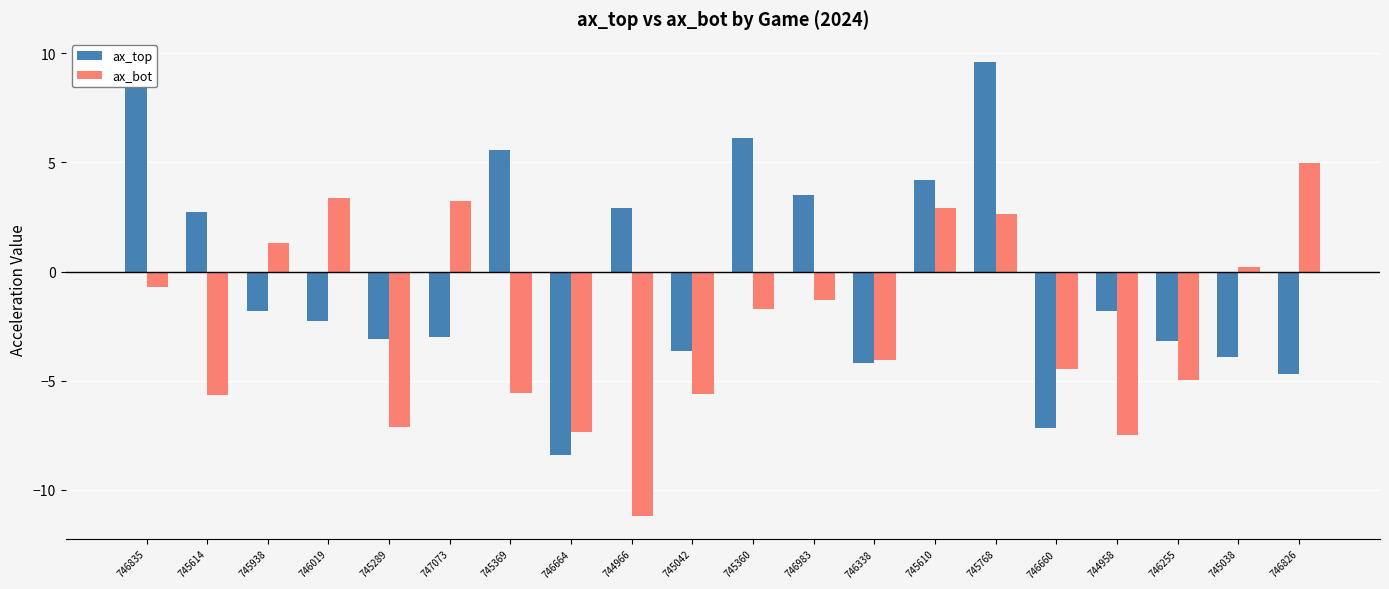

Is the value of ax_top at 746660 greater than the value of ax_bot at 746664?

Yes